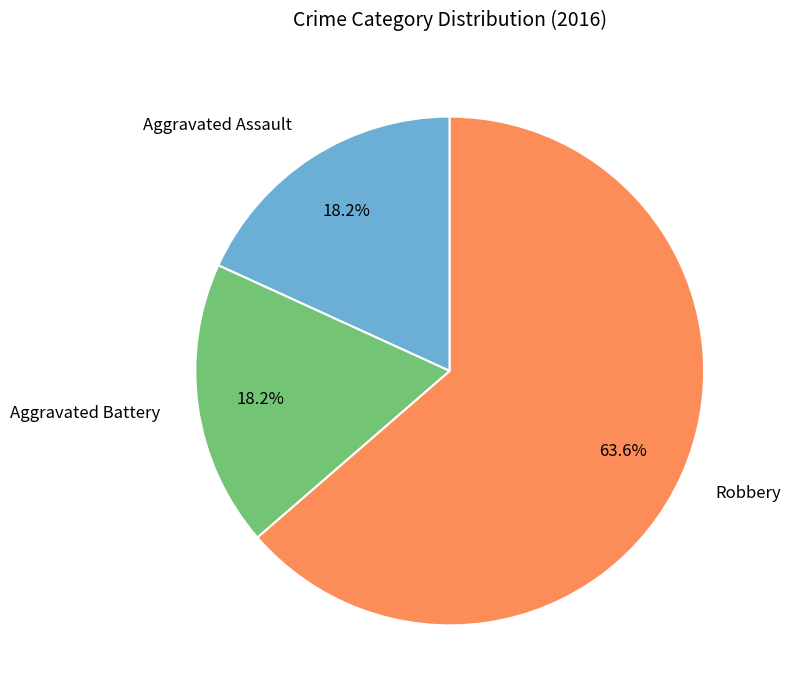

Is it true that Robbery is 50% of the pie?

False